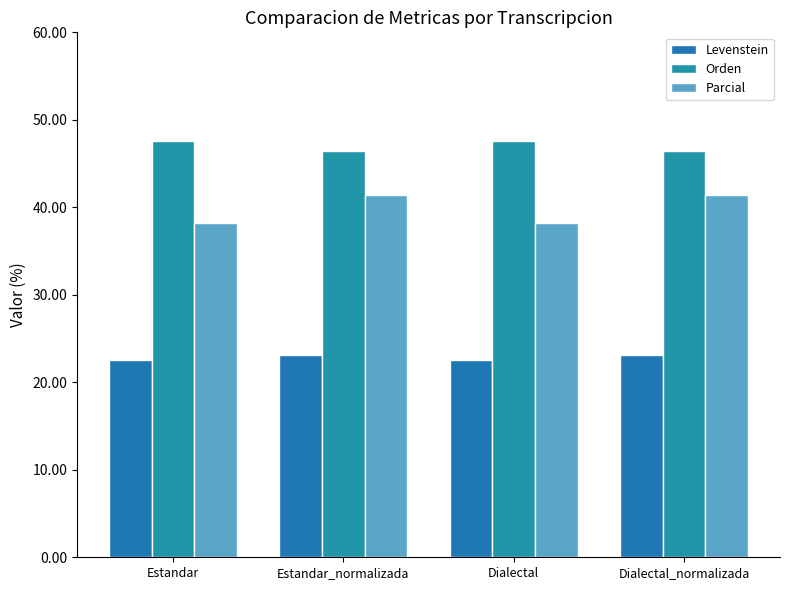

What is the value of the Parcial bar at the 3rd from the left?

38.2